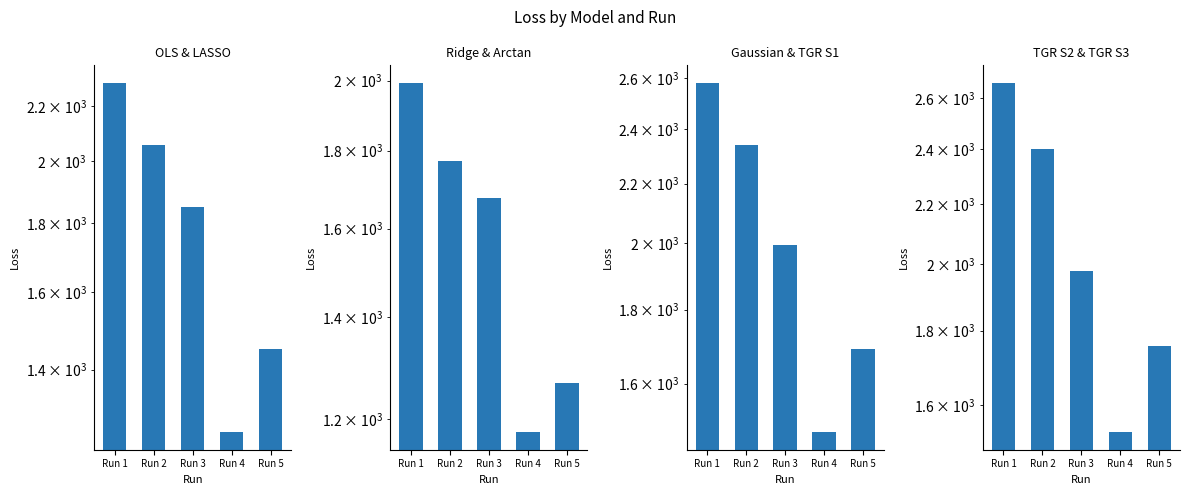

How many bars are there in each group?

4